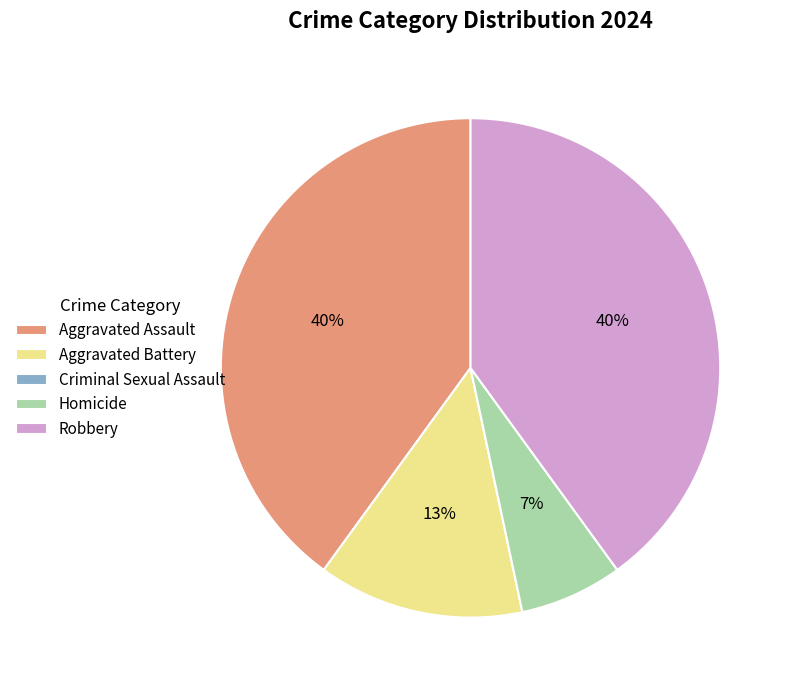

The Robbery slice represents 30% of the pie. True or false?

False